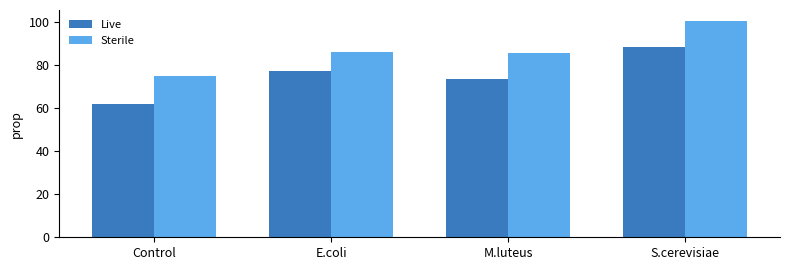

What is the difference between the maximum and minimum values in the Sterile series?

25.5